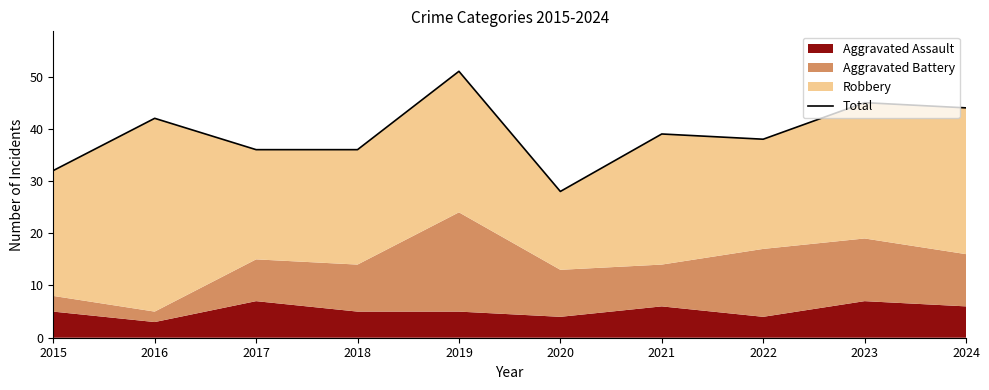

What is the value of the 7th point from the left?

39